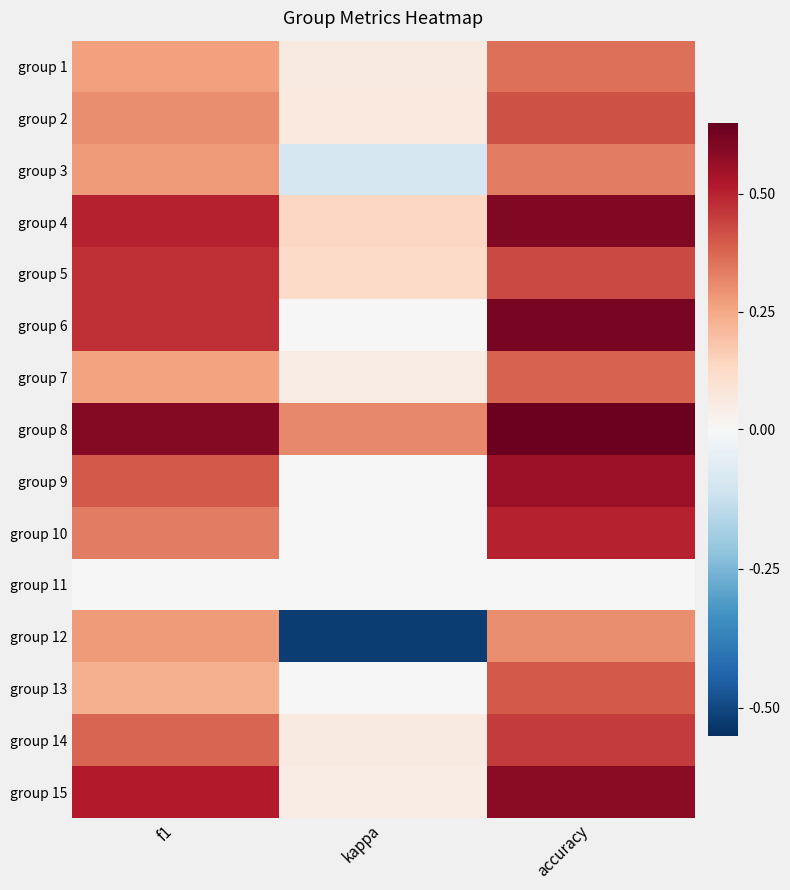

Reading left to right, extract all data points from this chart.

group 1: f1=0.3	kappa=0.1	accuracy=0.4
group 2: f1=0.3	kappa=0.1	accuracy=0.4
group 3: f1=0.3	kappa=-0.1	accuracy=0.3
group 4: f1=0.5	kappa=0.1	accuracy=0.6
group 5: f1=0.5	kappa=0.1	accuracy=0.4
group 6: f1=0.5	kappa=0.0	accuracy=0.6
group 7: f1=0.3	kappa=0.0	accuracy=0.4
group 8: f1=0.6	kappa=0.3	accuracy=0.6
group 9: f1=0.4	kappa=0.0	accuracy=0.6
group 10: f1=0.3	kappa=0.0	accuracy=0.5
group 11: f1=0.0	kappa=0.0	accuracy=0.0
group 12: f1=0.3	kappa=-0.5	accuracy=0.3
group 13: f1=0.2	kappa=0.0	accuracy=0.4
group 14: f1=0.4	kappa=0.1	accuracy=0.5
group 15: f1=0.5	kappa=0.0	accuracy=0.6